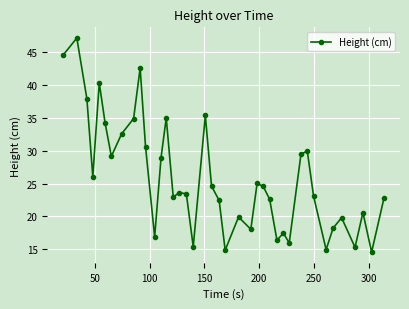

How many points are higher than both their immediate neighbors (excluding endpoints)?

12